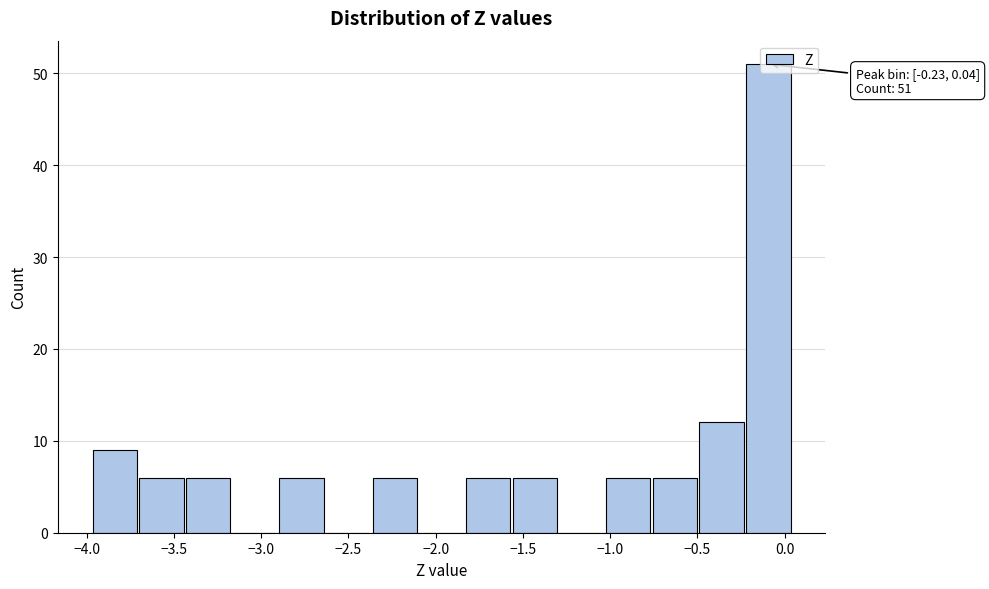

Over which range of the x-axis is the bar tallest?

-0.25 to 0.05